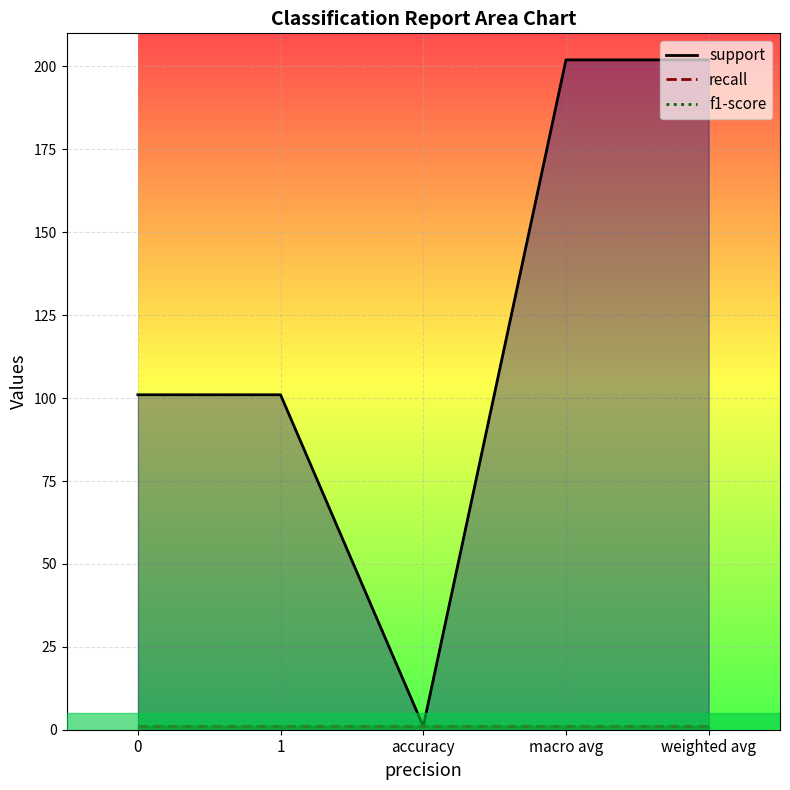

True or false: support has a value of 283 at macro avg.

False